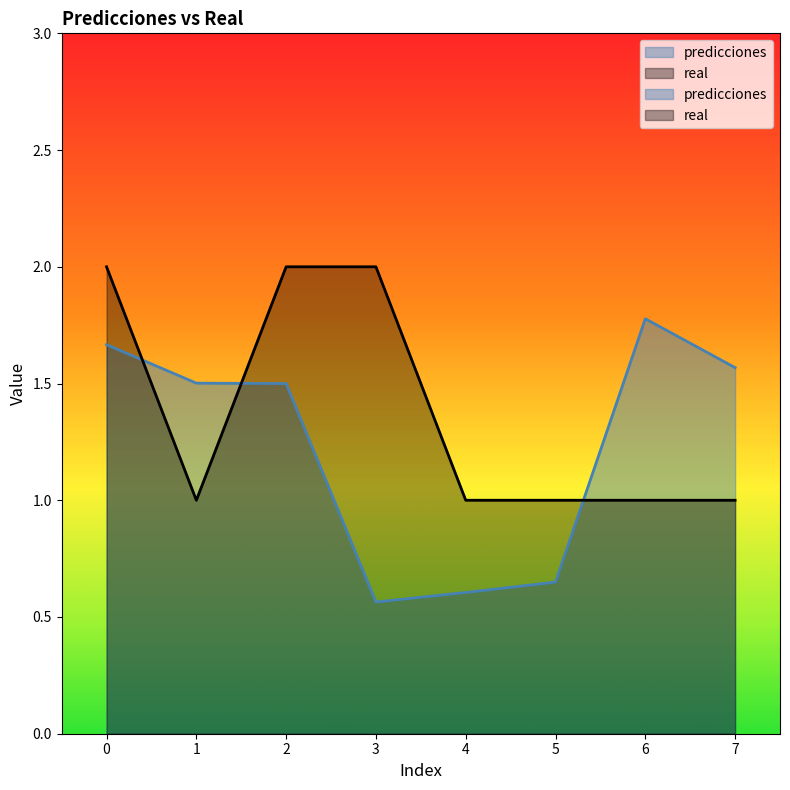

Between which two adjacent categories do predicciones and real first intersect?

0 and 1